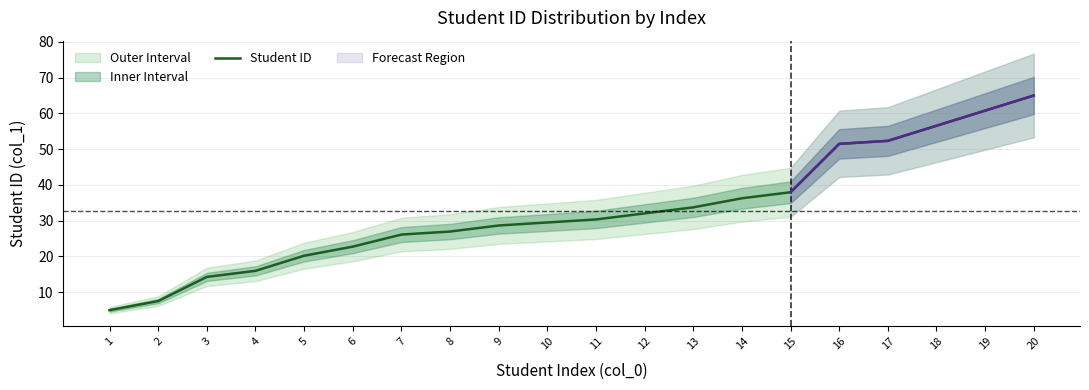

At which category does the chart reach its peak across all series?

20